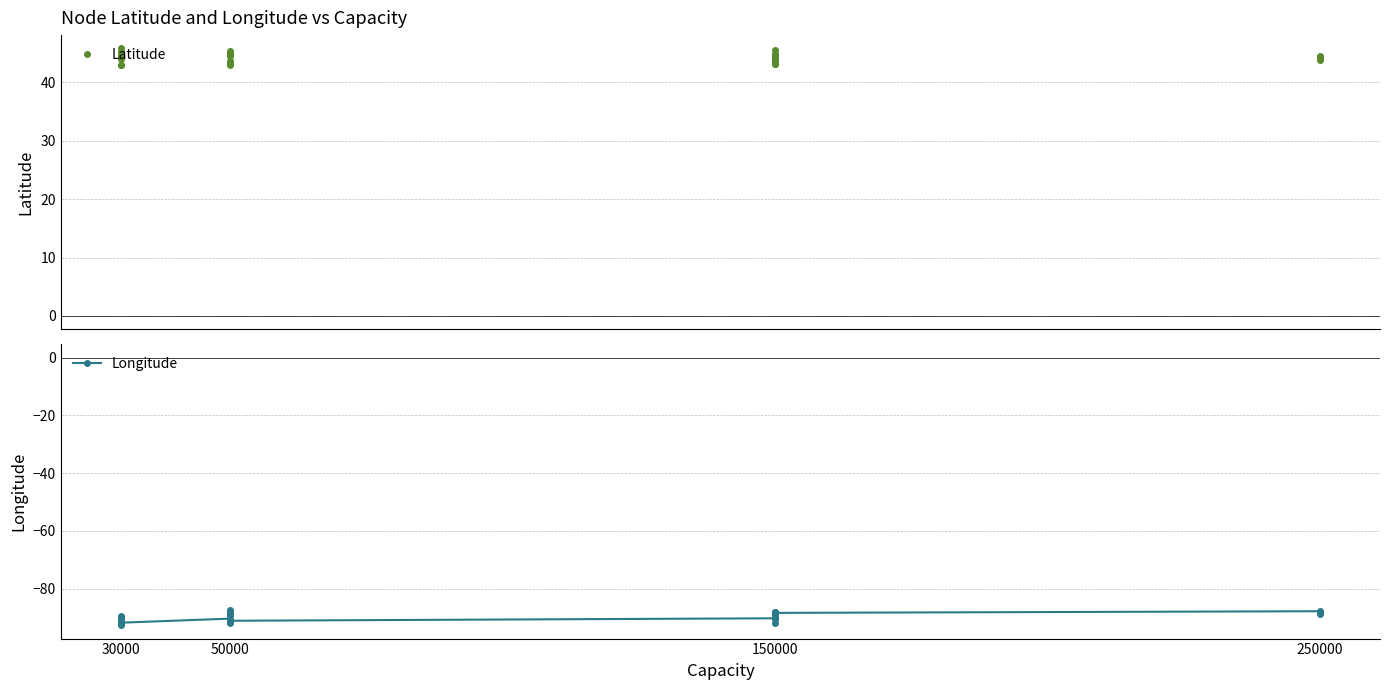

What is the lowest value of the Longitude series?

-92.6